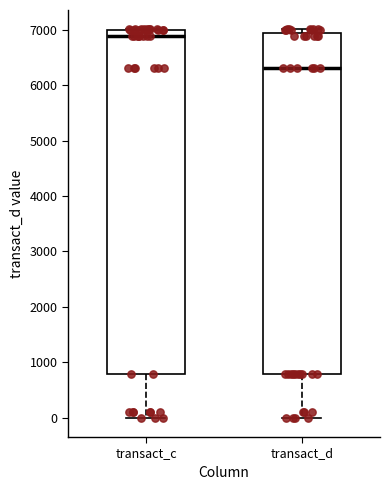

Where does the median line of the box for transact_d sit on the y-axis? The values are not printed on the chart, so give them approximately, as read against the axis.

6300